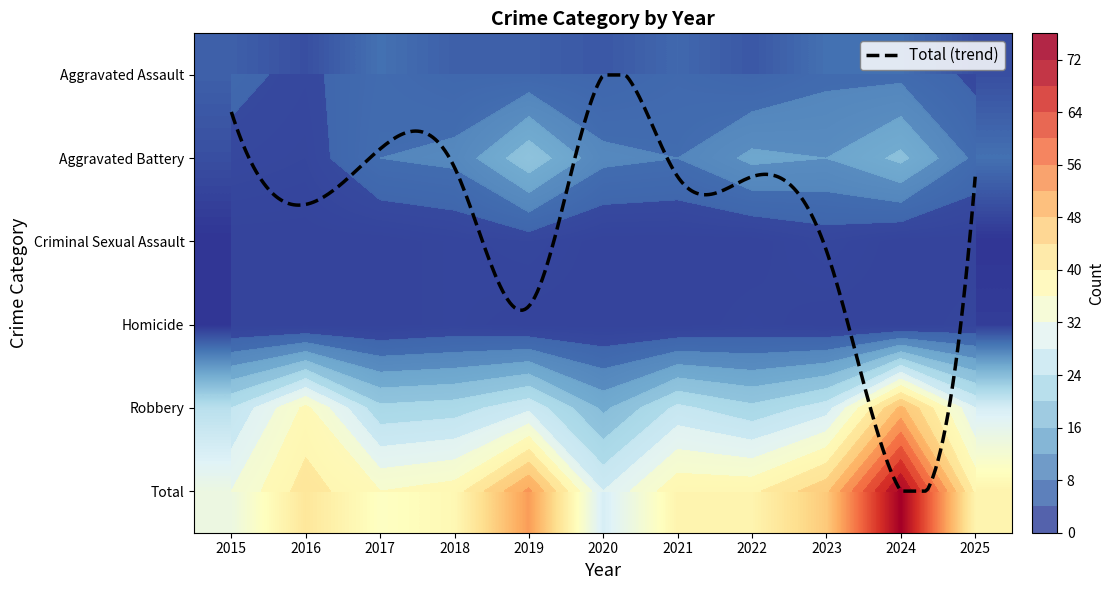

Rank the series at 2023 from highest to lowest value.

Total, Robbery, Aggravated Battery, Aggravated Assault, Criminal Sexual Assault, Homicide